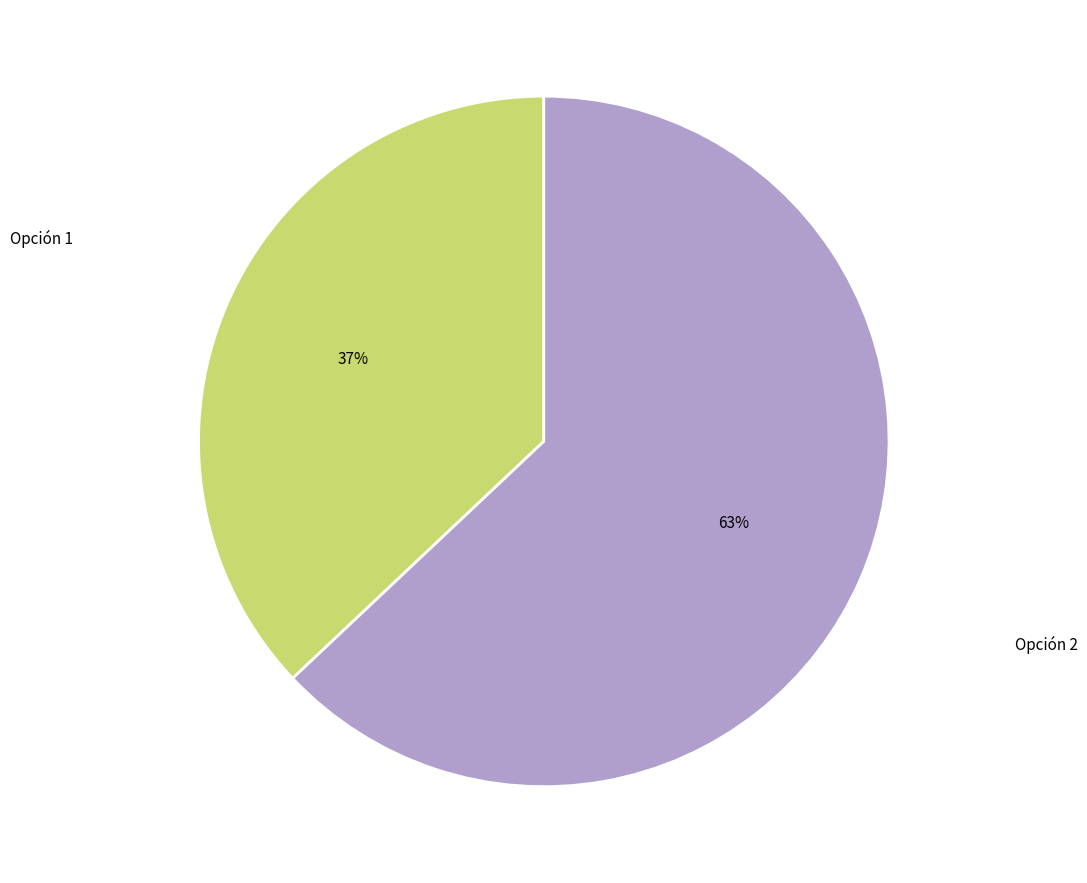

To the nearest percent, what is the difference between the largest and smallest slice percentages?

26%